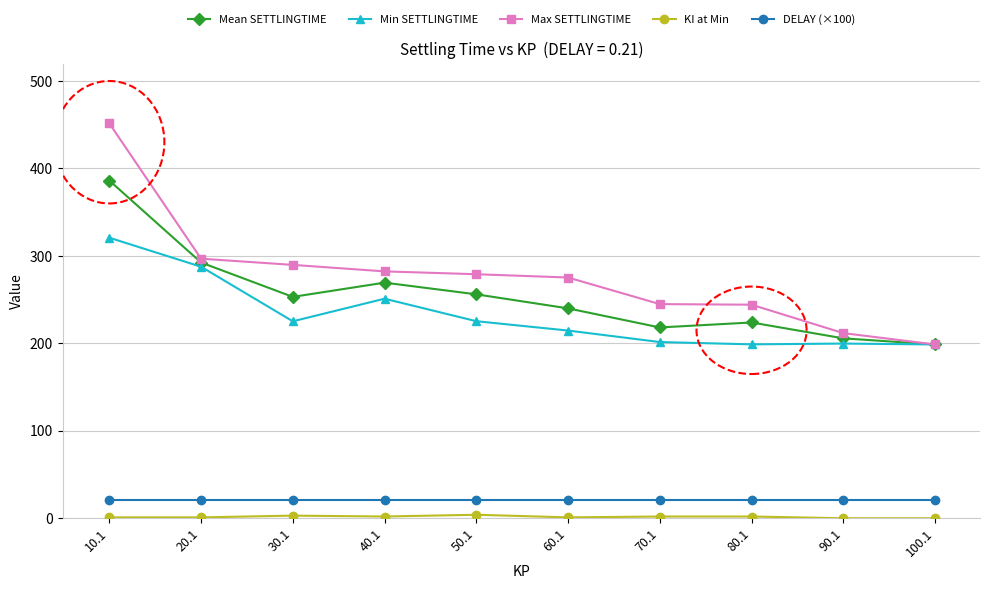

What is the lowest value of the Max SETTLINGTIME series?

198.8